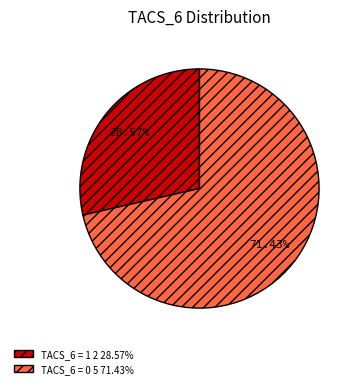

How many segments does this pie chart have?

2